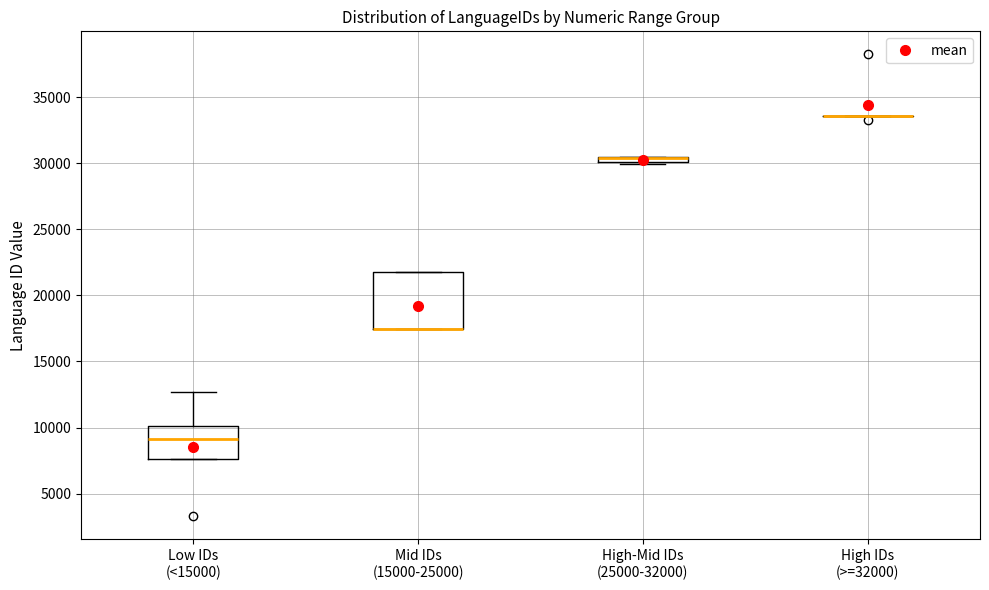

Where is the upper edge of the box for High-Mid IDs (25000-32000) on the y-axis? The values are not printed on the chart, so give them approximately, as read against the axis.

30500